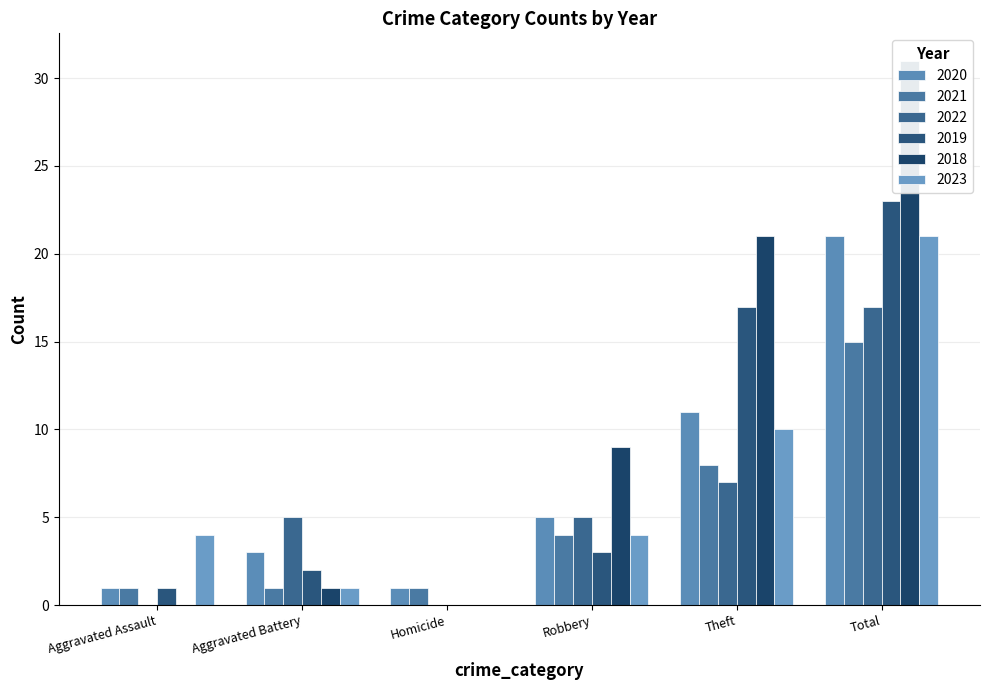

At which category is the sum across all series the highest?

Total